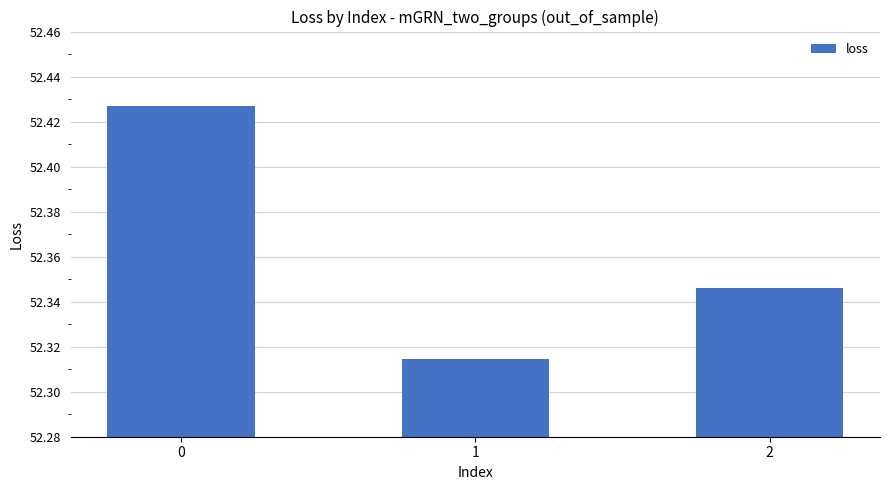

Approximately how many times larger is the value at 1 compared to 0?

1.0